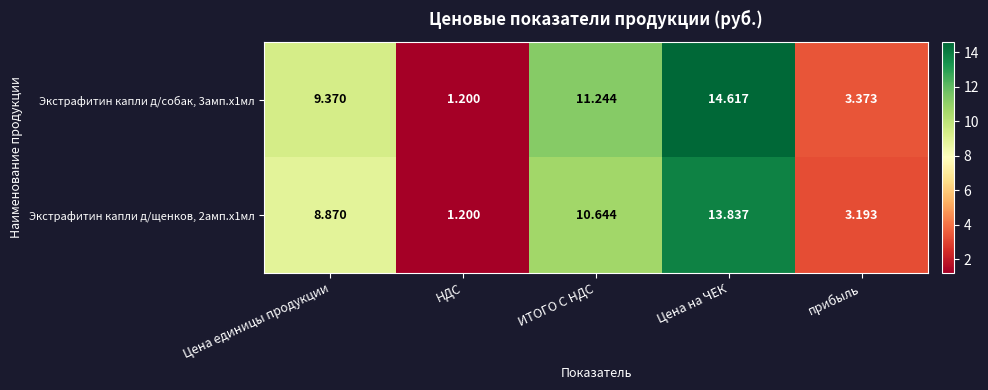

At which label is Экстрафитин капли д/щенков, 2амп.х1мл closest to 7?

Цена единицы продукции